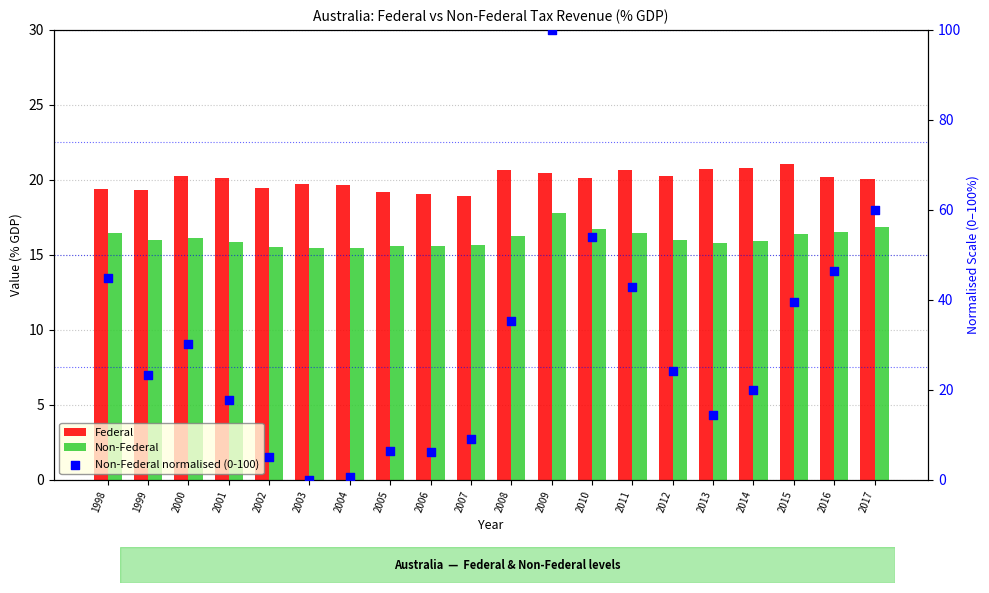

Which series reaches the minimum Y coordinate?

Non-Federal normalised (0-100)